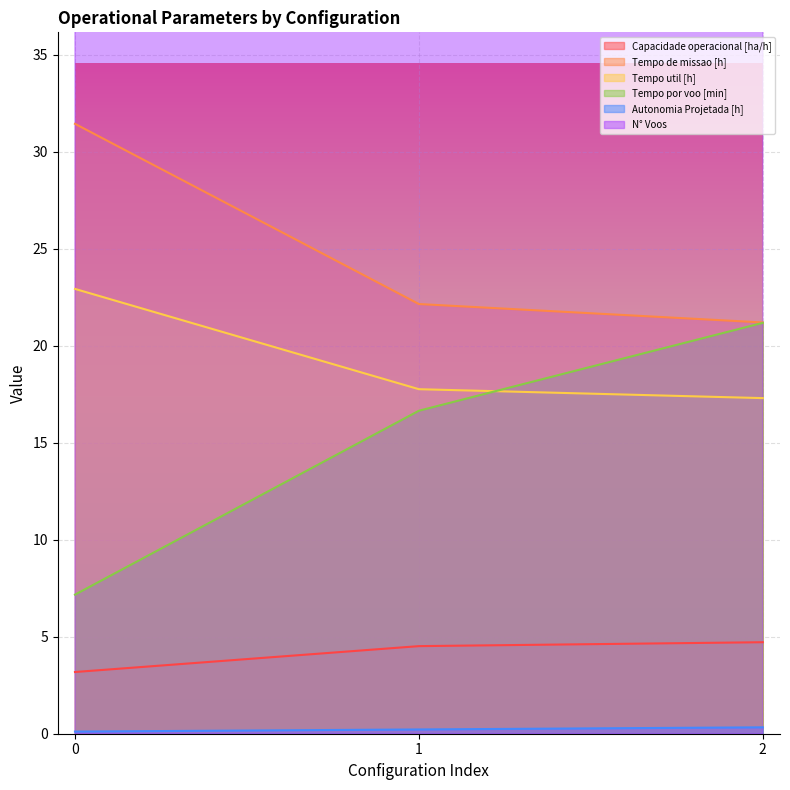

Reading left to right, extract all data points from this chart.

Capacidade operacional [ha/h]: 3.2	4.5	4.7
Tempo de missao [h]: 31.4	22.1	21.2
Tempo util [h]: 22.9	17.8	17.3
Tempo por voo [min]: 7.2	16.6	21.2
Autonomia Projetada [h]: 0.1	0.2	0.3
N° Voos: 192.0	64.0	49.0